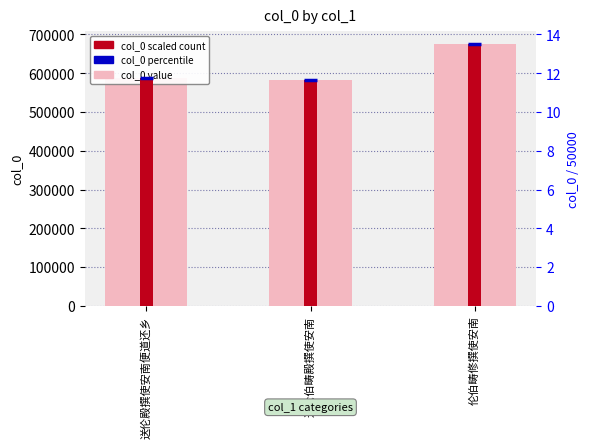

Which series has the widest spread of values?

col_0 value